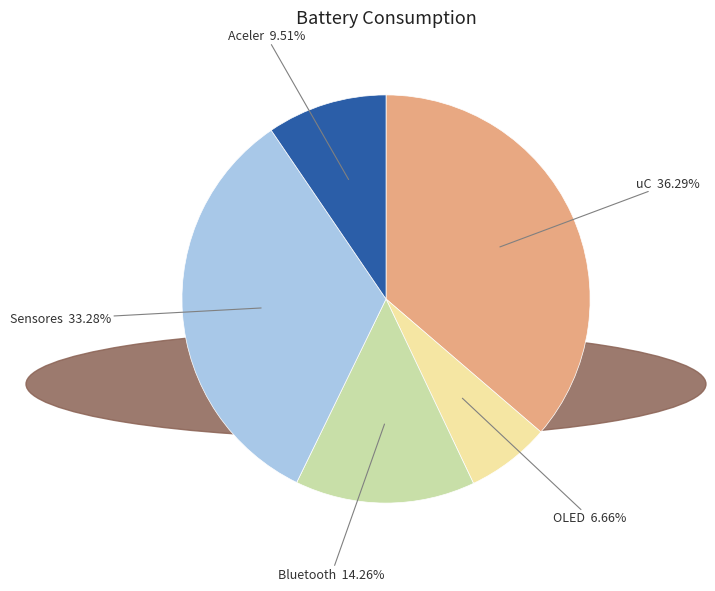

What percentage is NOT represented by Bluetooth?

85.7%